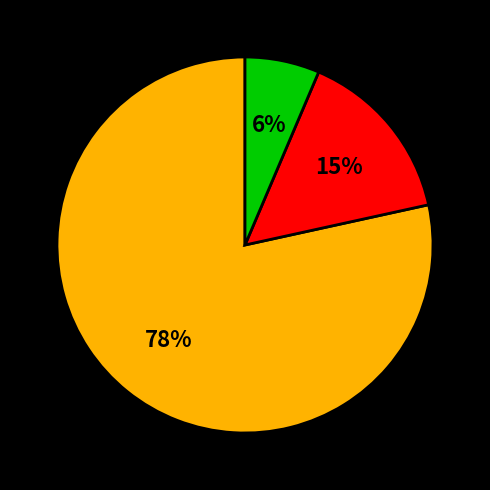

To the nearest percent, what is the average slice percentage?

33%